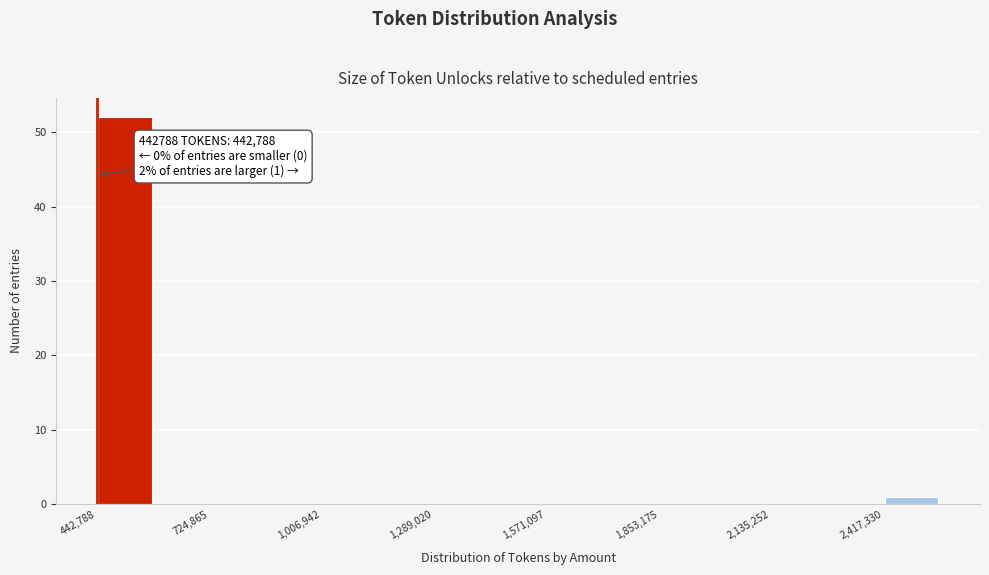

Around what value on the x-axis is the tallest bar? Give the approximate position of its centre, as read against the axis.

500000